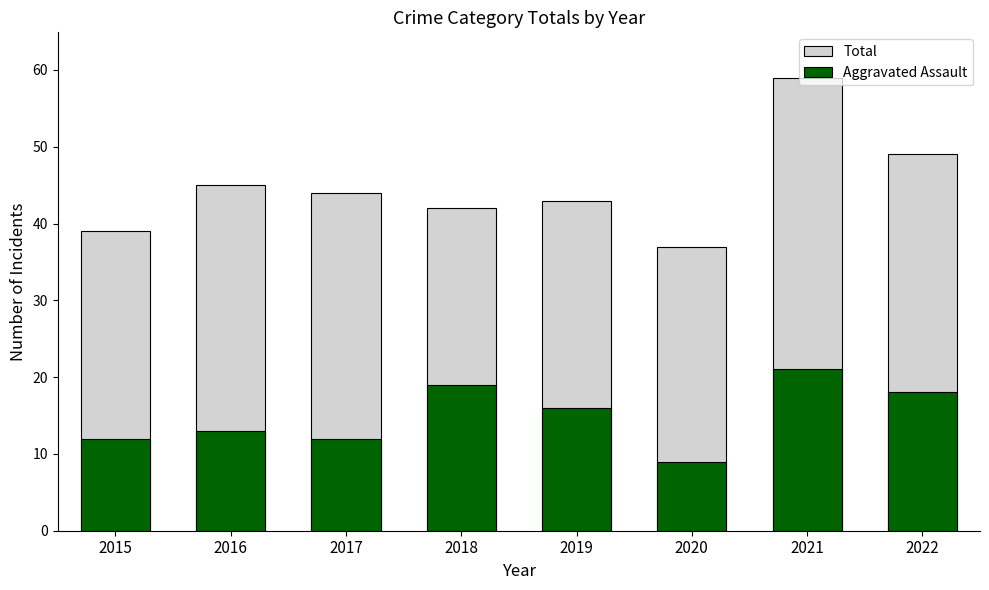

What is the value of the Aggravated Assault bar at the 1st from the left?

12